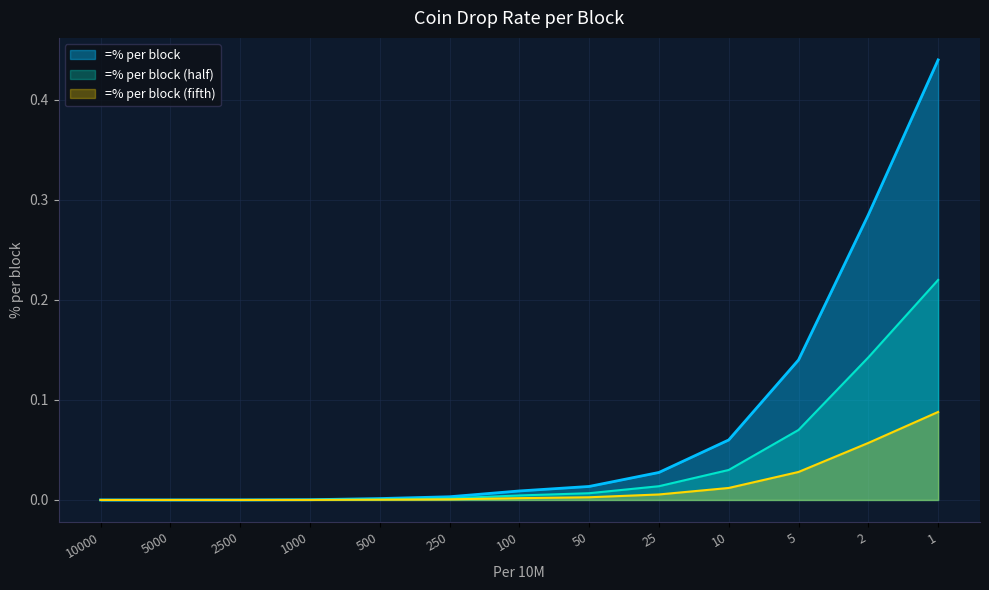

Rank the categories by value from highest to lowest.

1, 2, 5, 10, 25, 50, 100, 250, 500, 1000, 2500, 5000, 10000